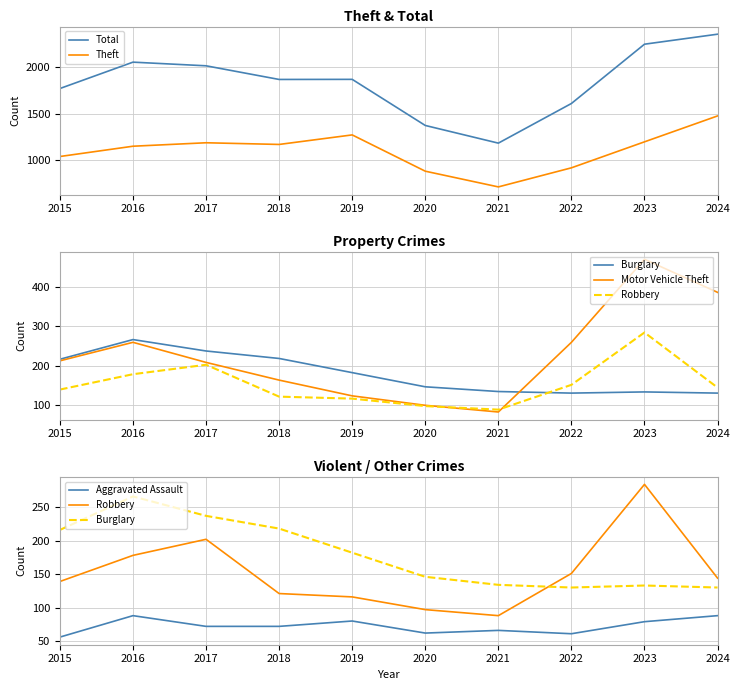

True or false: Theft and Total intersect in this chart.

False